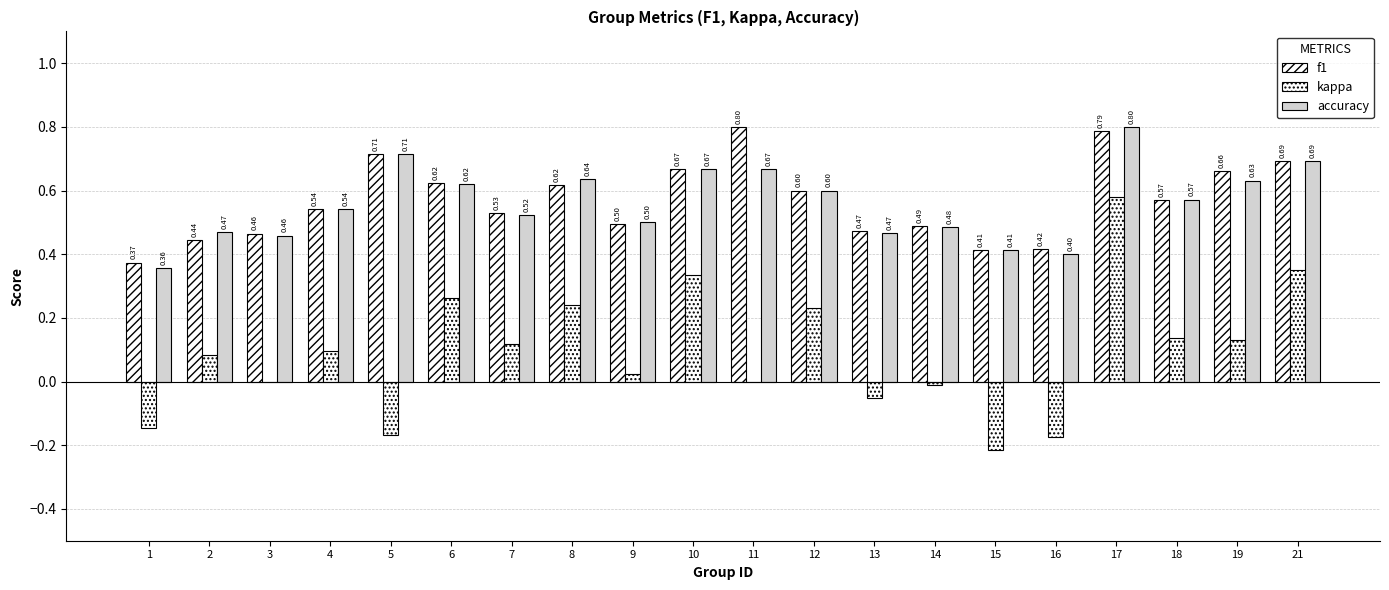

At how many categories does at least one series exceed 0?

20